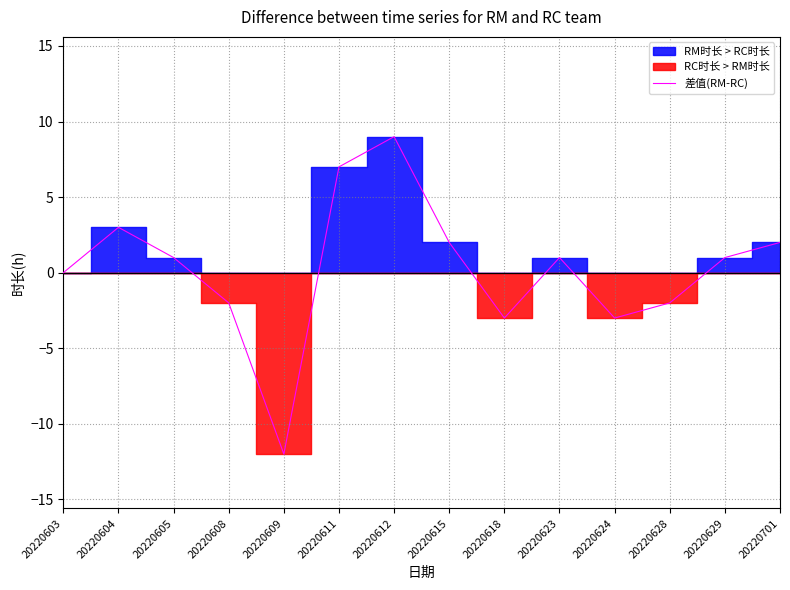

Reading left to right, list all the values displayed in this chart.

20220603=0	20220604=3	20220605=1	20220608=-2	20220609=-12	20220611=7	20220612=9	20220615=2	20220618=-3	20220623=1	20220624=-3	20220628=-2	20220629=1	20220701=2